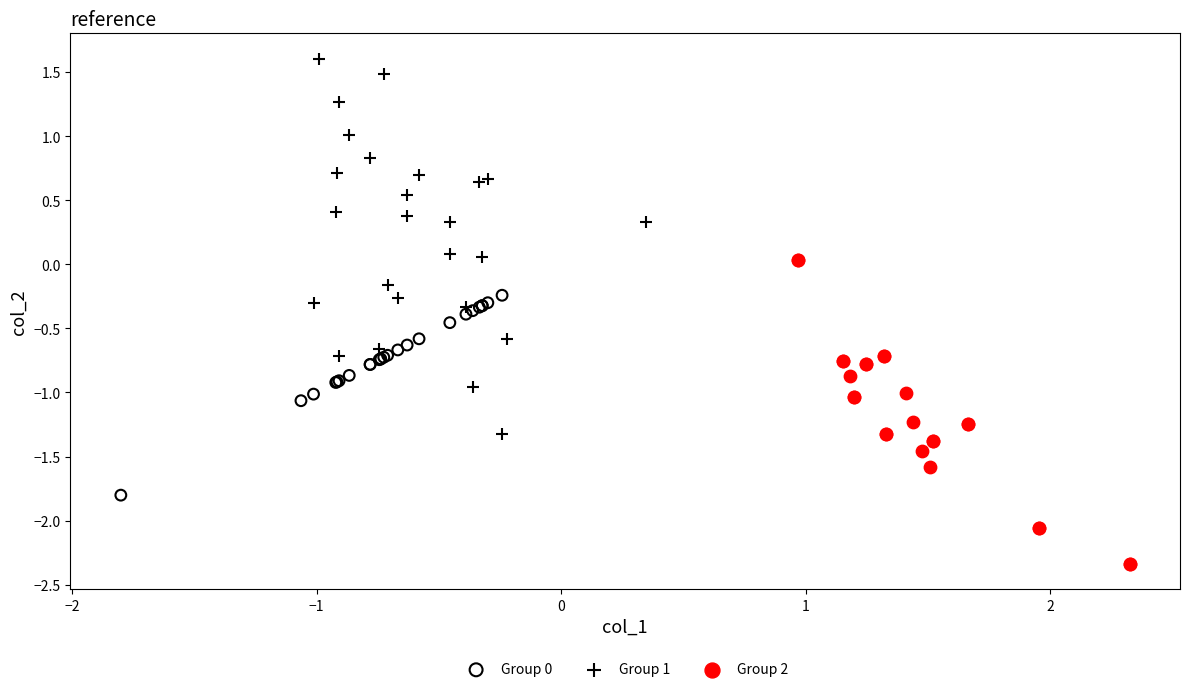

Which series reaches the minimum Y coordinate?

Group 2